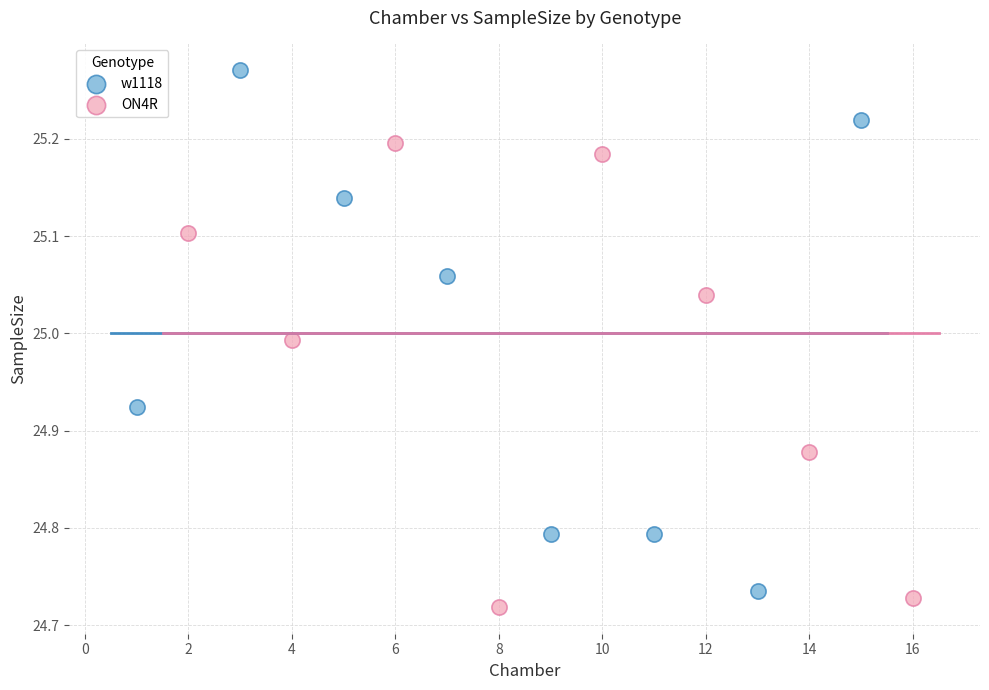

Which series contains the lowest Y value?

ON4R